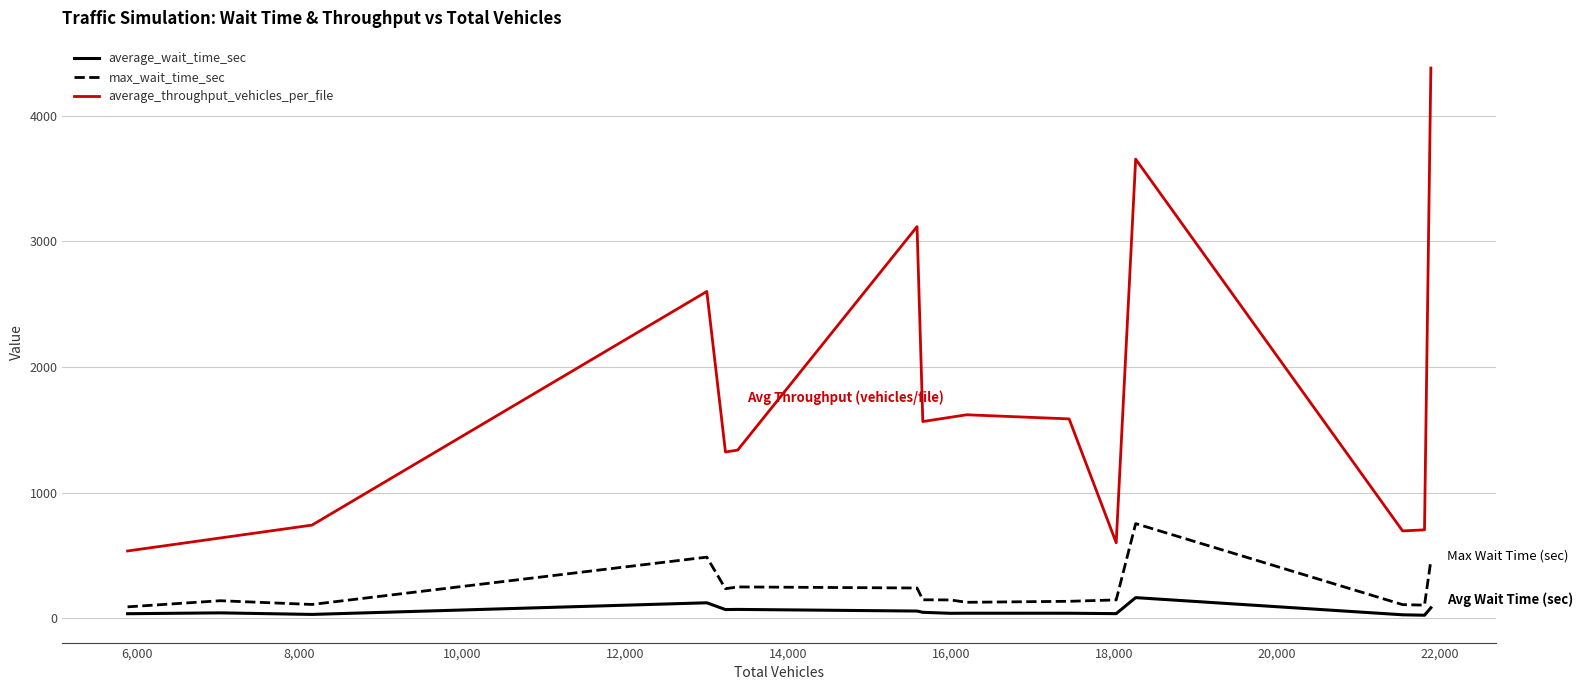

How many values in the max_wait_time_sec series are below 145?

7